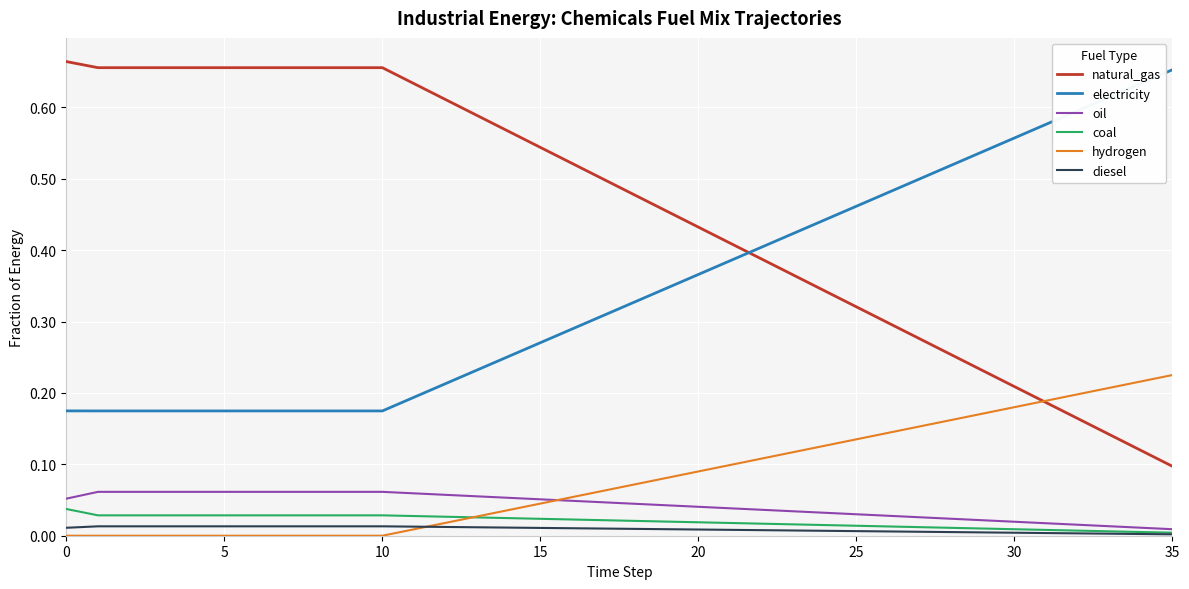

True or false: natural_gas and diesel intersect in this chart.

False